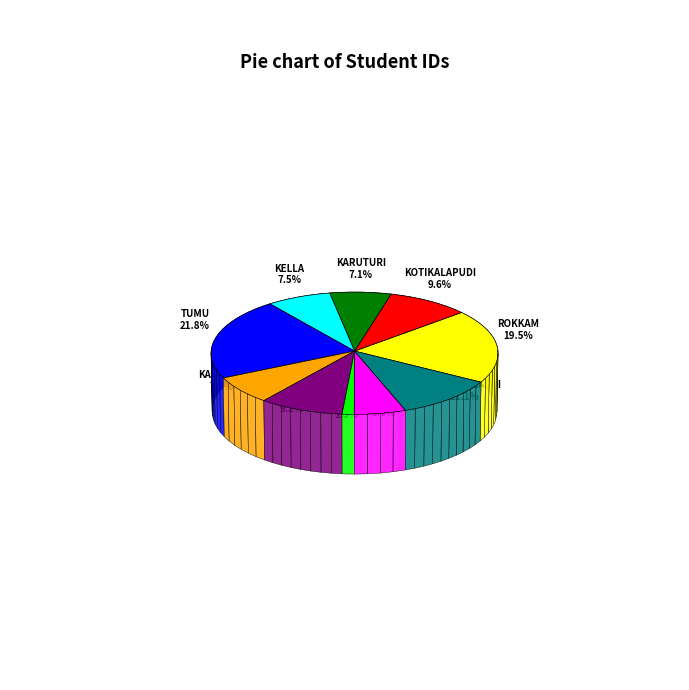

To the nearest percent, what portion does ROKKAM TEJASWI represent?

20%